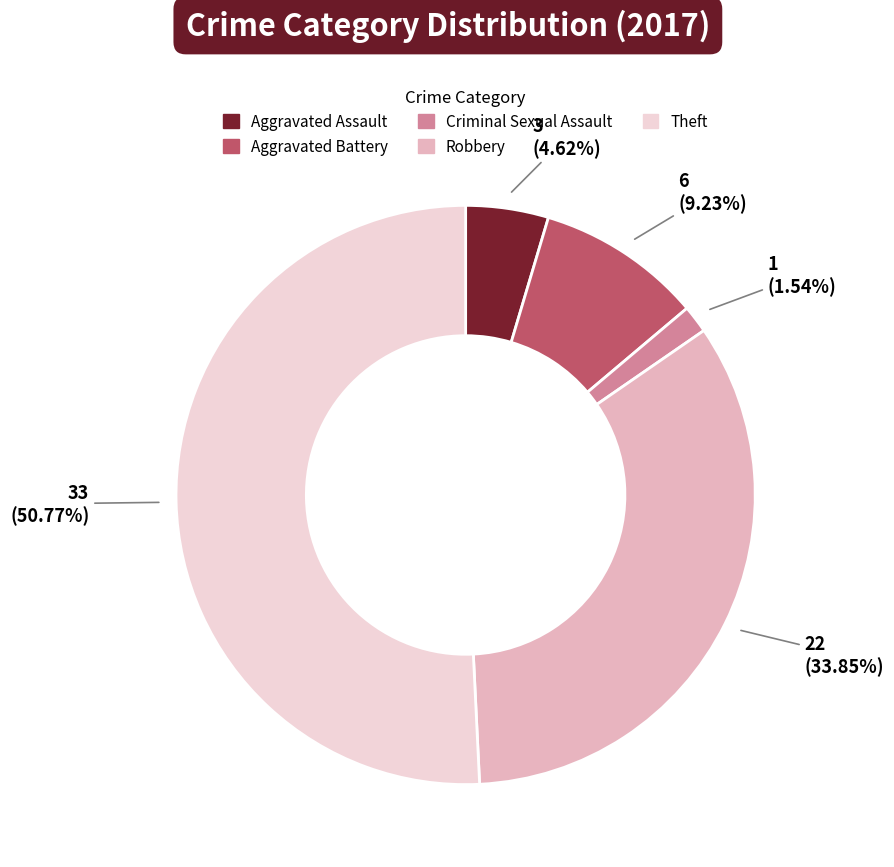

How many segments does this pie chart have?

5